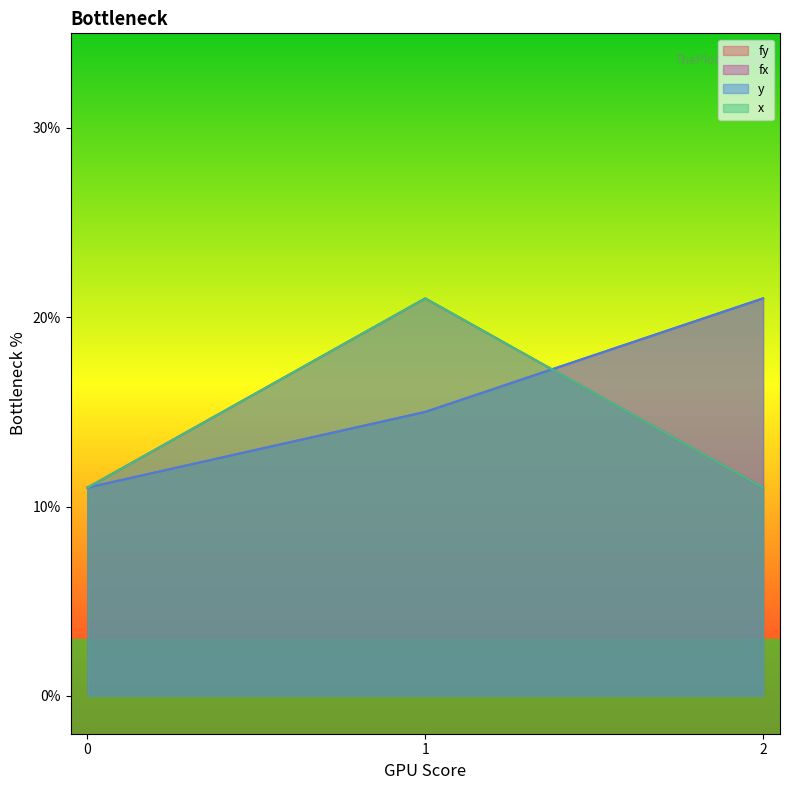

Reading left to right, extract all data points from this chart.

fy: 0.1	0.1	0.2
fx: 0.1	0.2	0.1
y: 0.1	0.1	0.2
x: 0.1	0.2	0.1